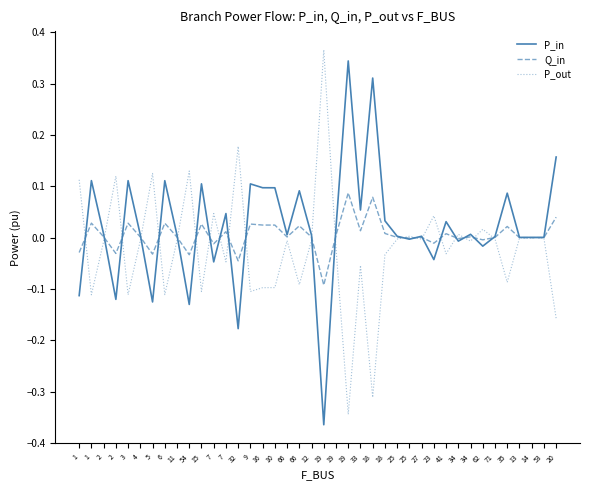

The P_in series shows -0.0 at 34. True or false?

True